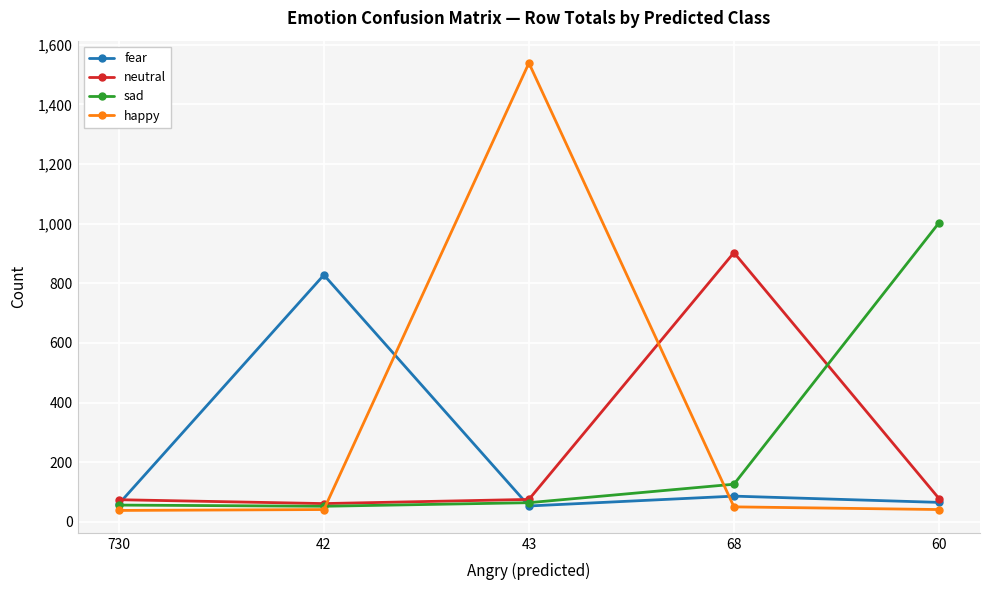

True or false: neutral has more than 2 interior local peaks.

False